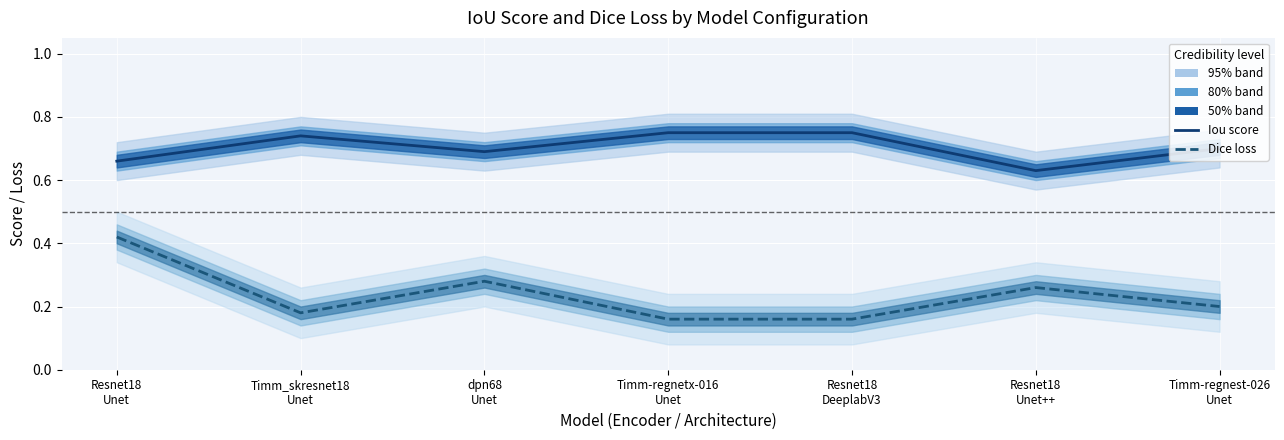

What is the label of the 1st point from the right?

Timm-regnest-026
Unet